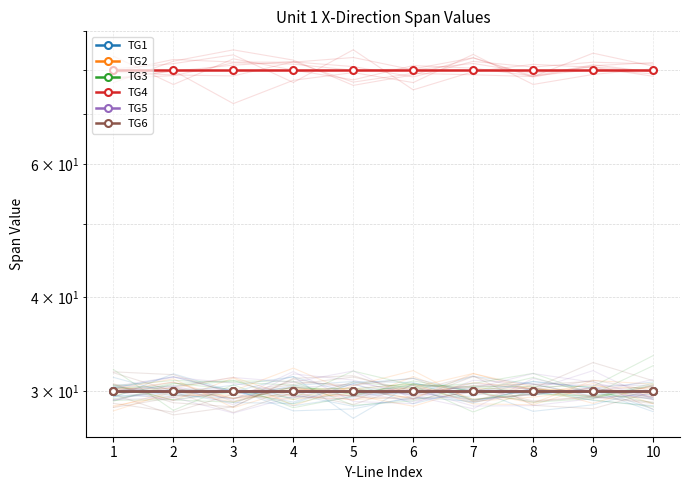

True or false: TG1 and TG5 intersect in this chart.

False